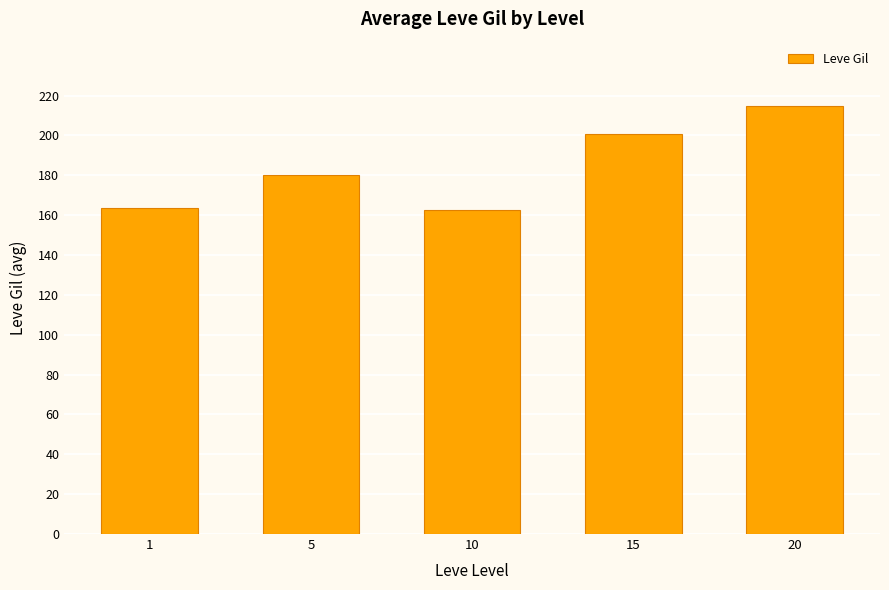

The value at 1 is 163.5. True or false?

True